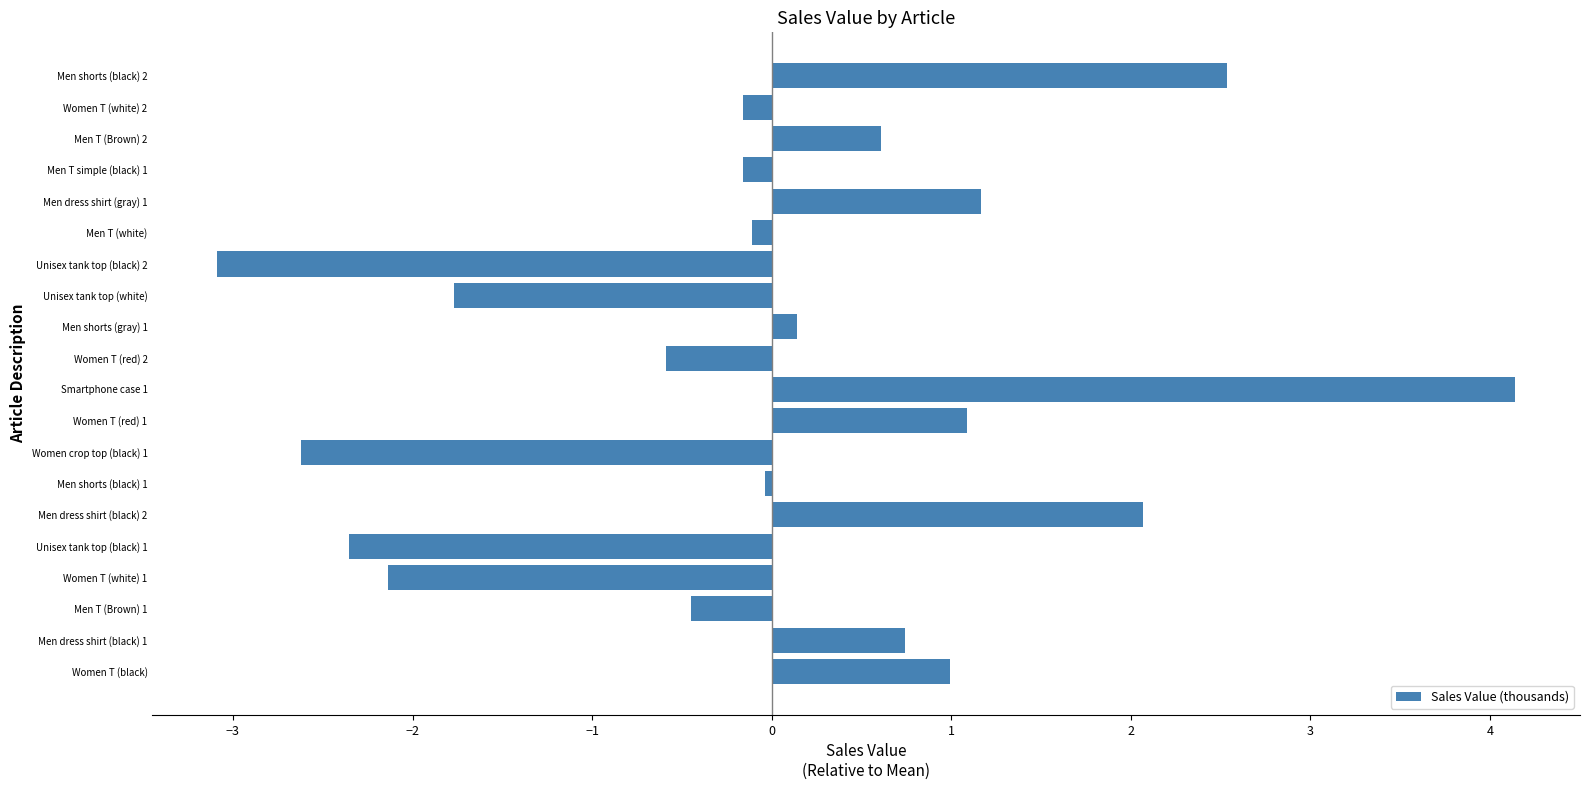

Which label corresponds to the smallest value in the chart?

Unisex tank top (black) 2